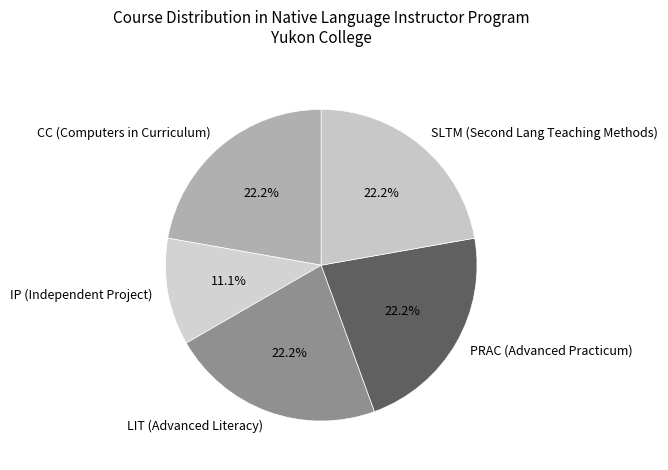

How many segments does this pie chart have?

5